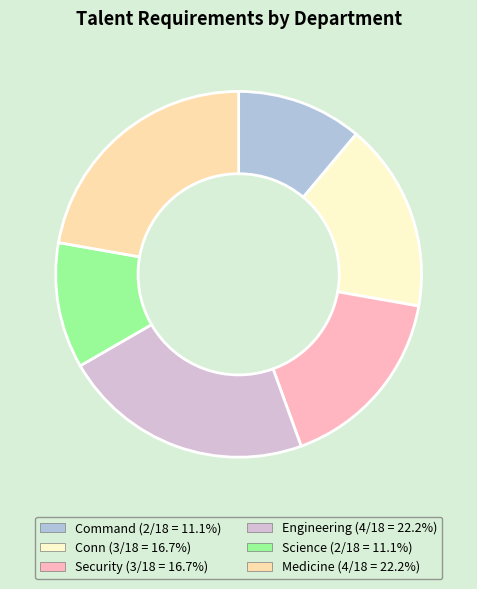

How many segments does this pie chart have?

6